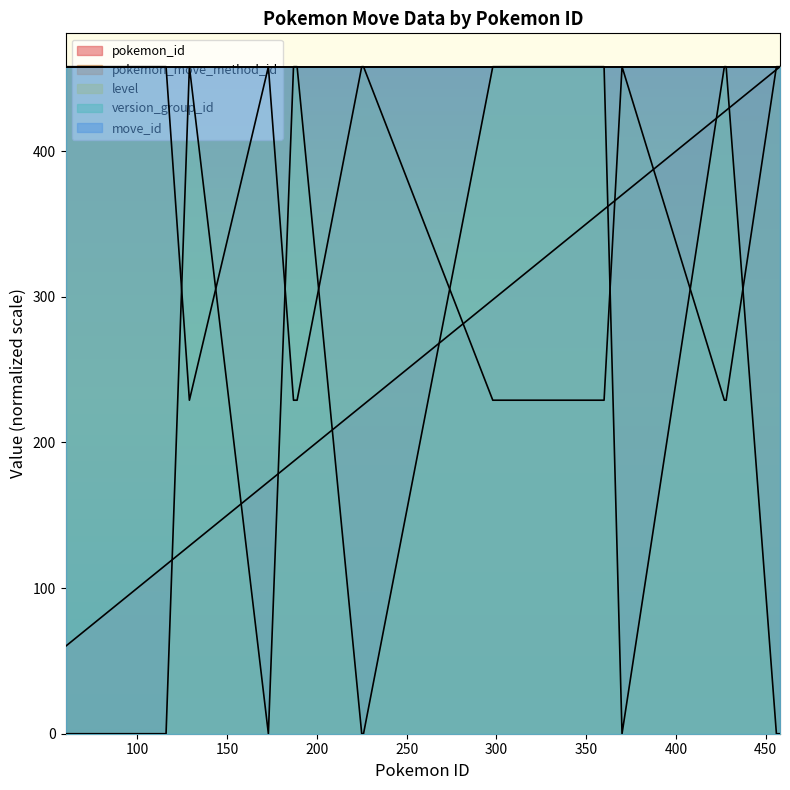

What is the difference between the highest and lowest values at 428?

229.0